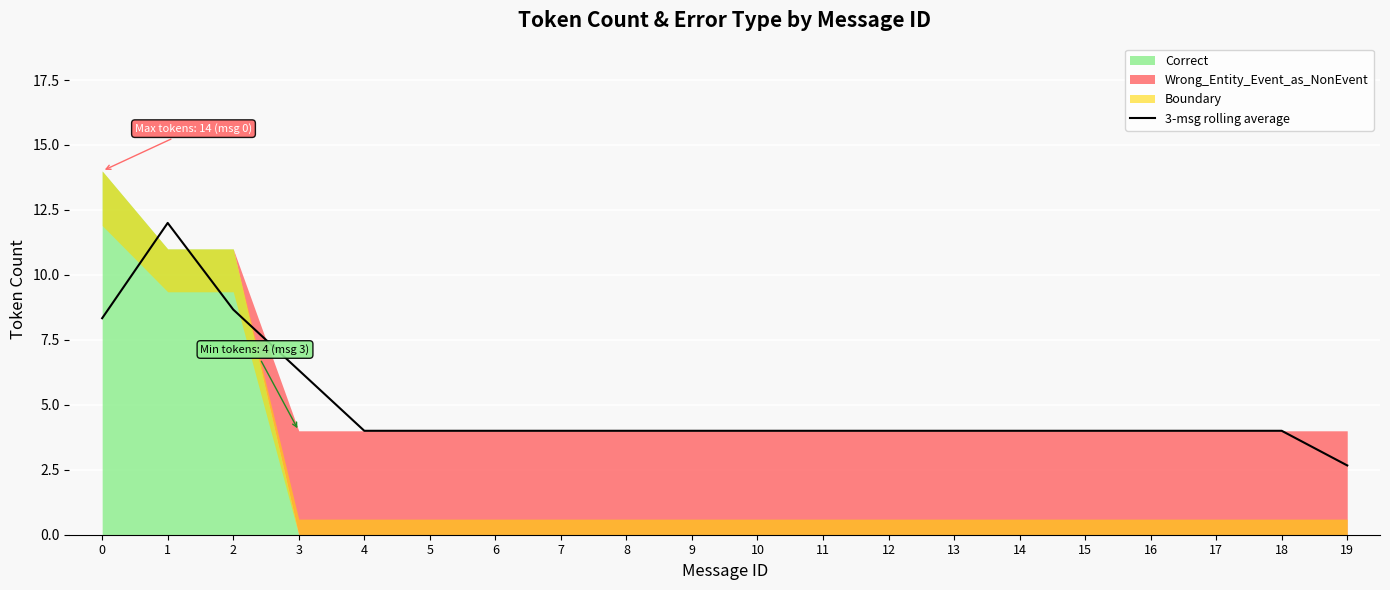

What value does the data have at 19?

2.7